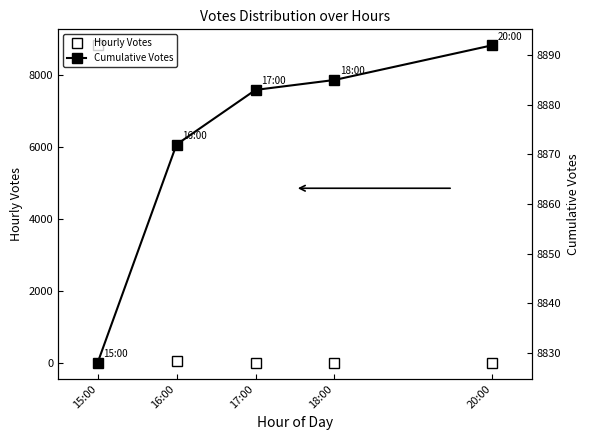

What is the maximum value shown in the chart?

8892